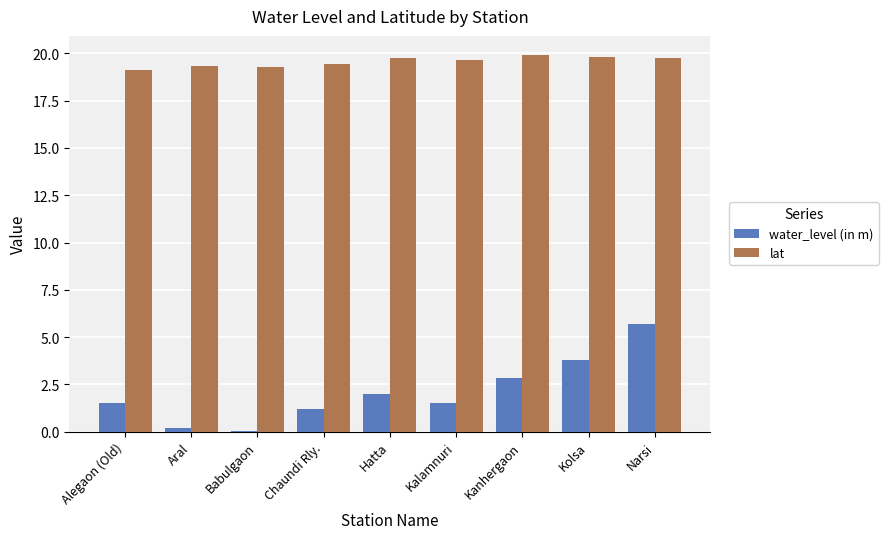

Count the number of categories in the chart.

9